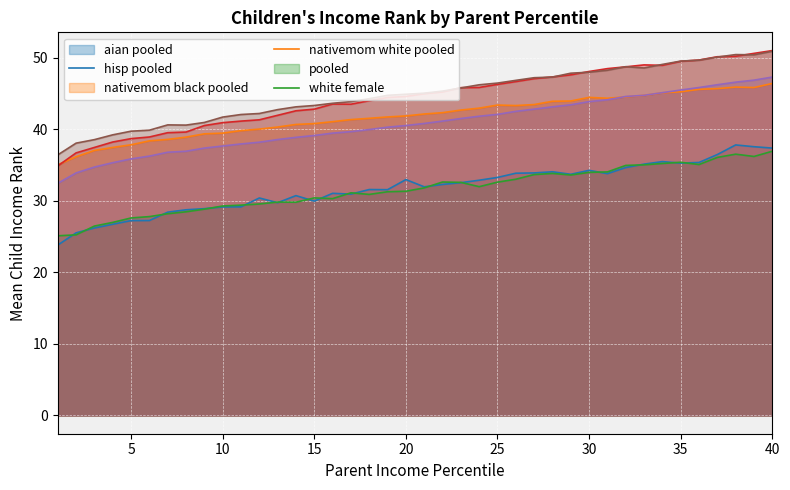

At which label does kfr_nativemom_white_pooled reach its peak?

40